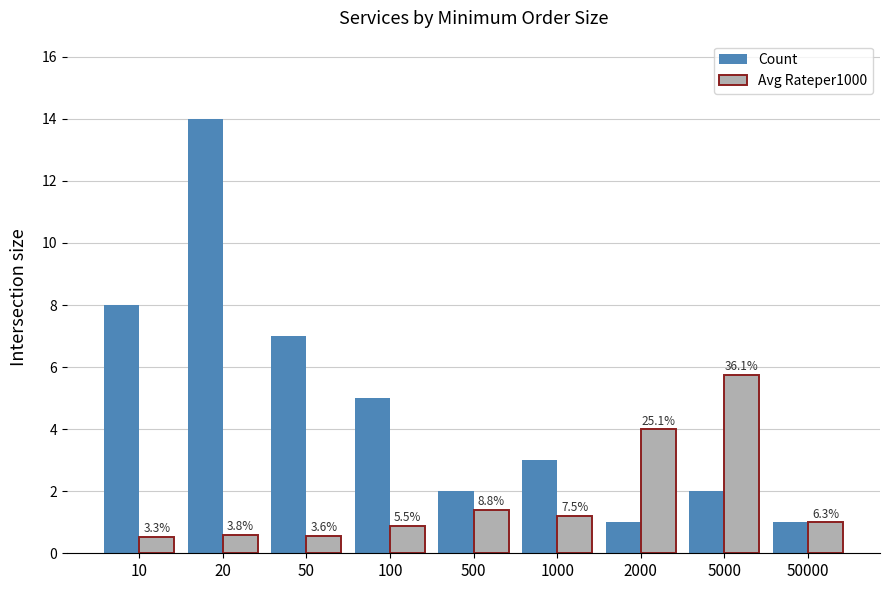

Between 50 and 500, which series saw the biggest shift?

Count